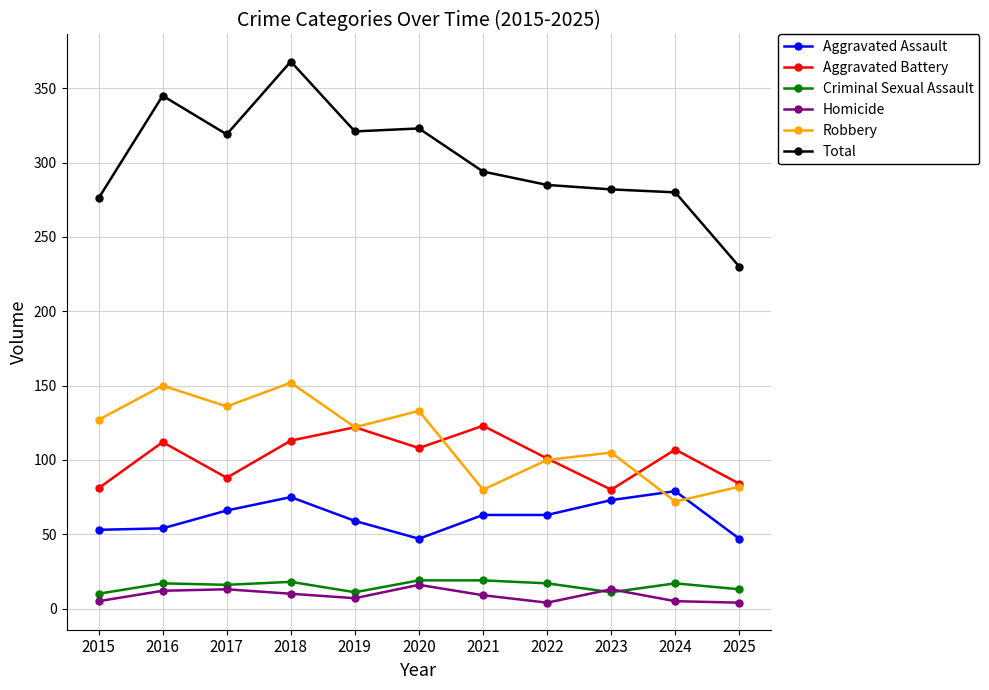

Is it true that Aggravated Assault equals 63 at 2022?

True